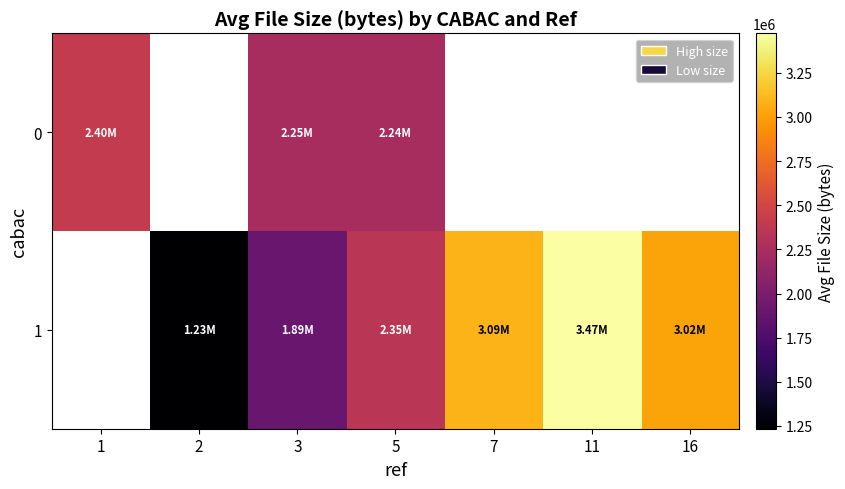

How many positive values does the 0 series have?

3